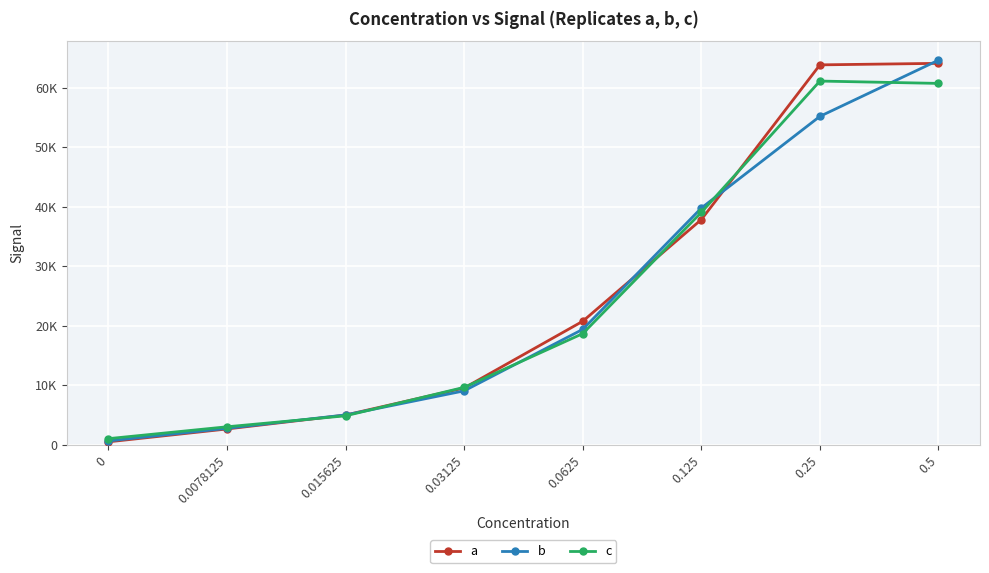

Is the value of b at 0.5 greater than the value of c at 0.25?

Yes